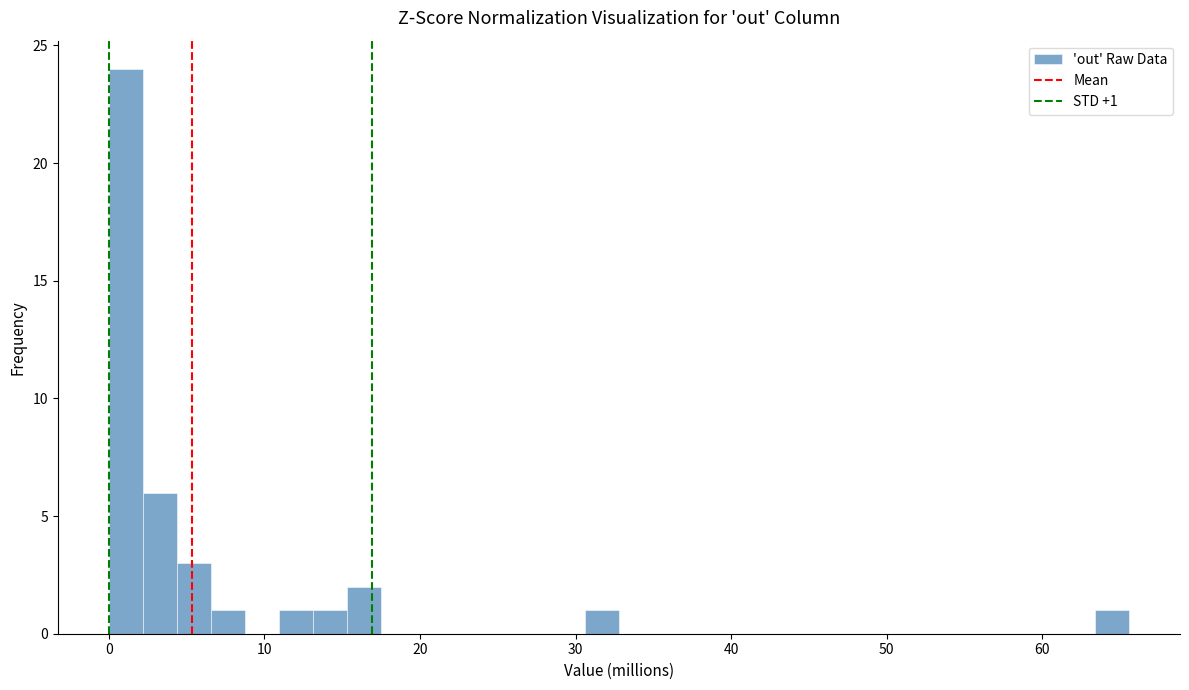

Read against the x-axis, roughly where is the centre of the tallest bar?

1